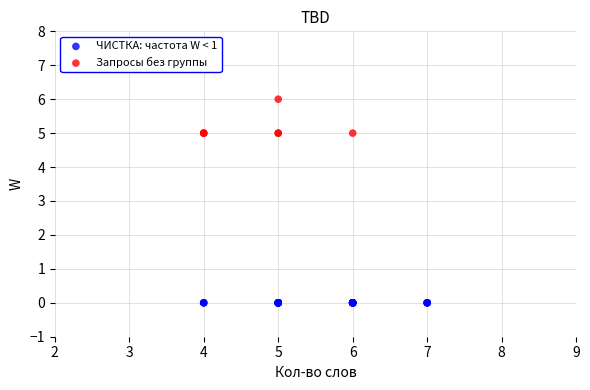

Which series reaches the maximum Y coordinate?

Запросы без группы